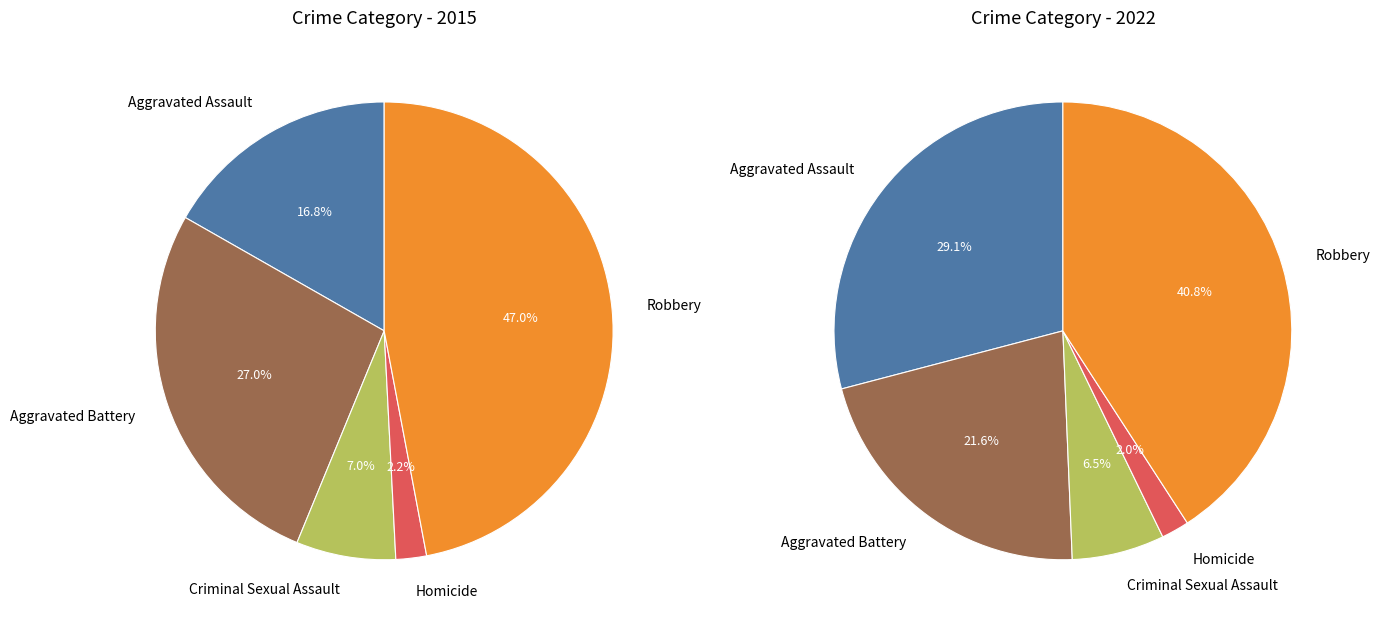

To the nearest percent, what is the difference between the Criminal Sexual Assault and Aggravated Battery slice percentages?

20%